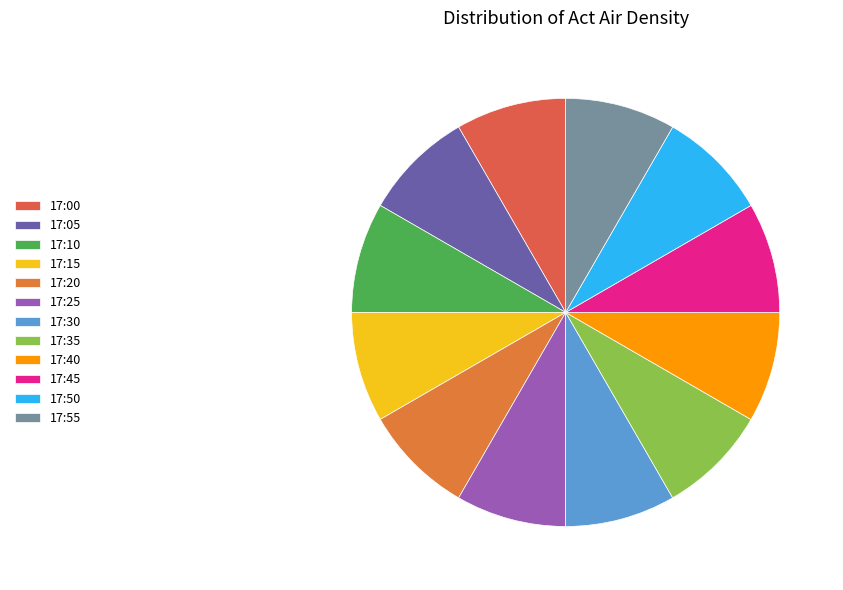

Does any single category account for the majority?

No